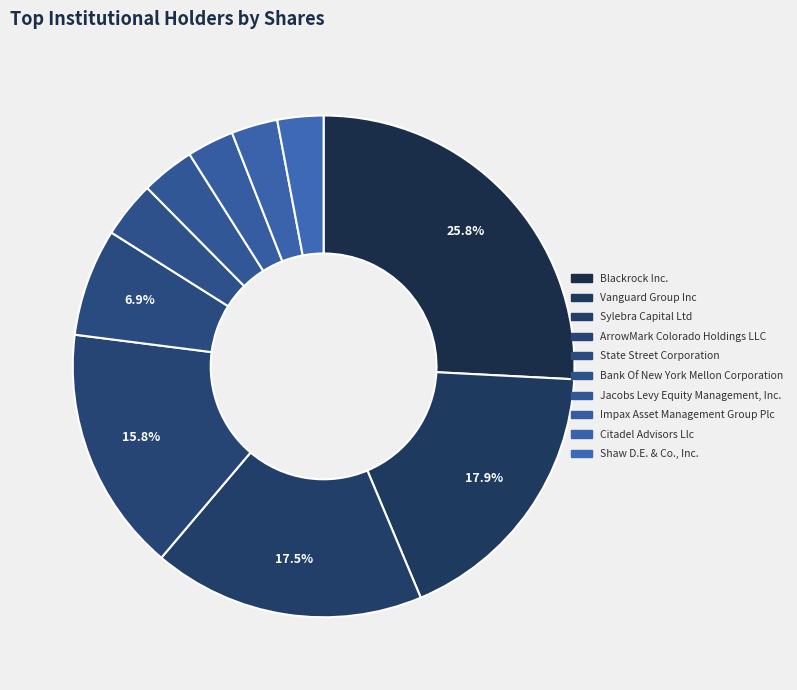

What is the largest slice in the pie chart?

Blackrock Inc.